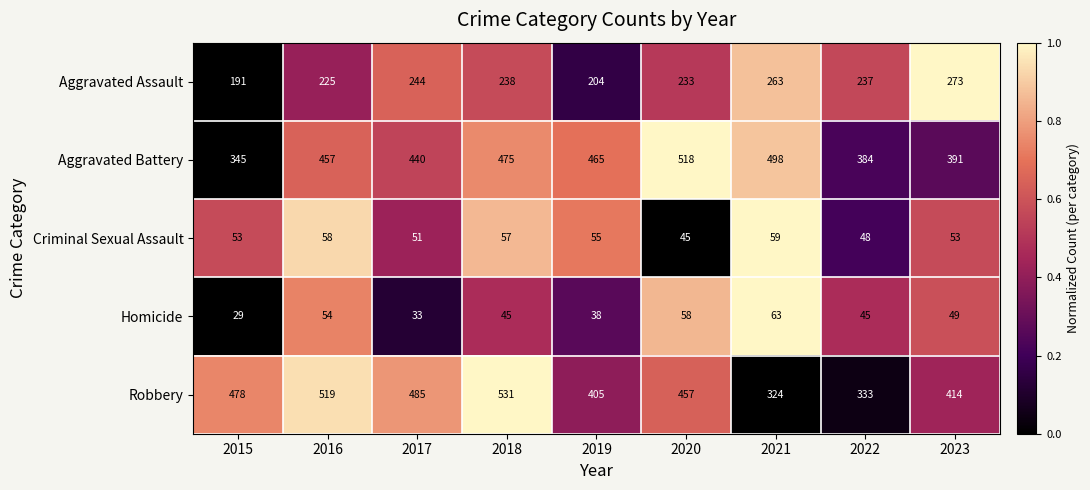

Count the Homicide values in the range 38 to 54.

5